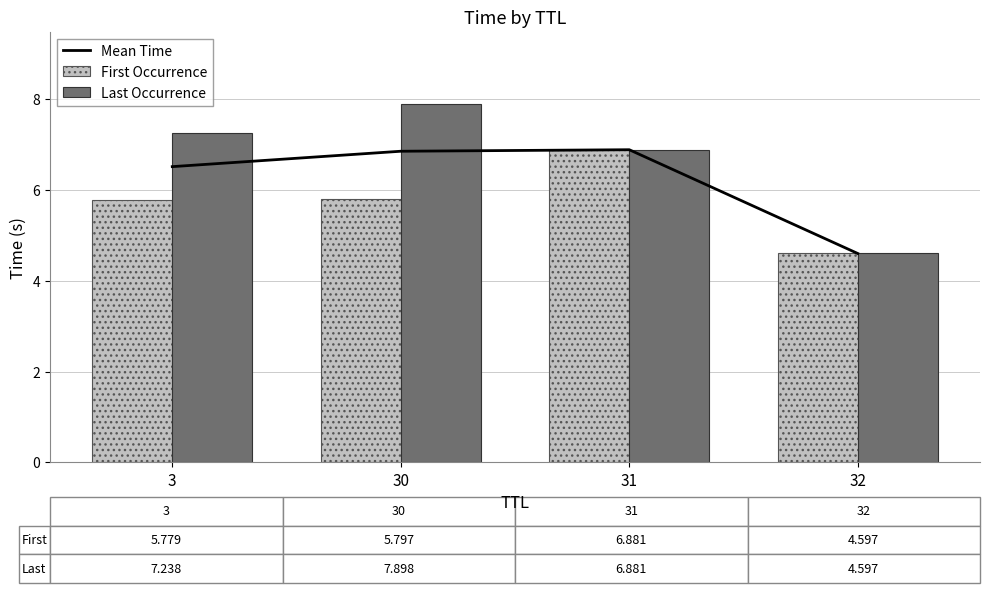

Reading right to left, transcribe all the data shown in this chart.

Mean Time: 32=4.6	31=6.9	30=6.8	3=6.5
First Occurrence: 32=4.6	31=6.9	30=5.8	3=5.8
Last Occurrence: 32=4.6	31=6.9	30=7.9	3=7.2